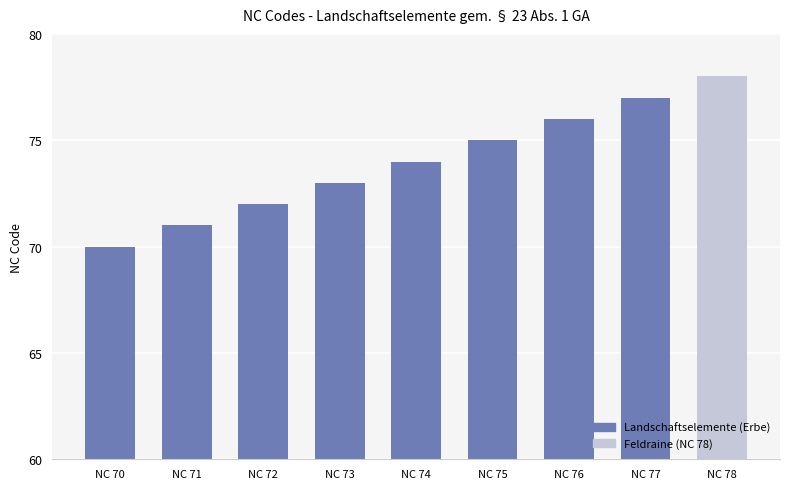

Reading left to right, what are all the values shown in this chart?

70	71	72	73	74	75	76	77	78